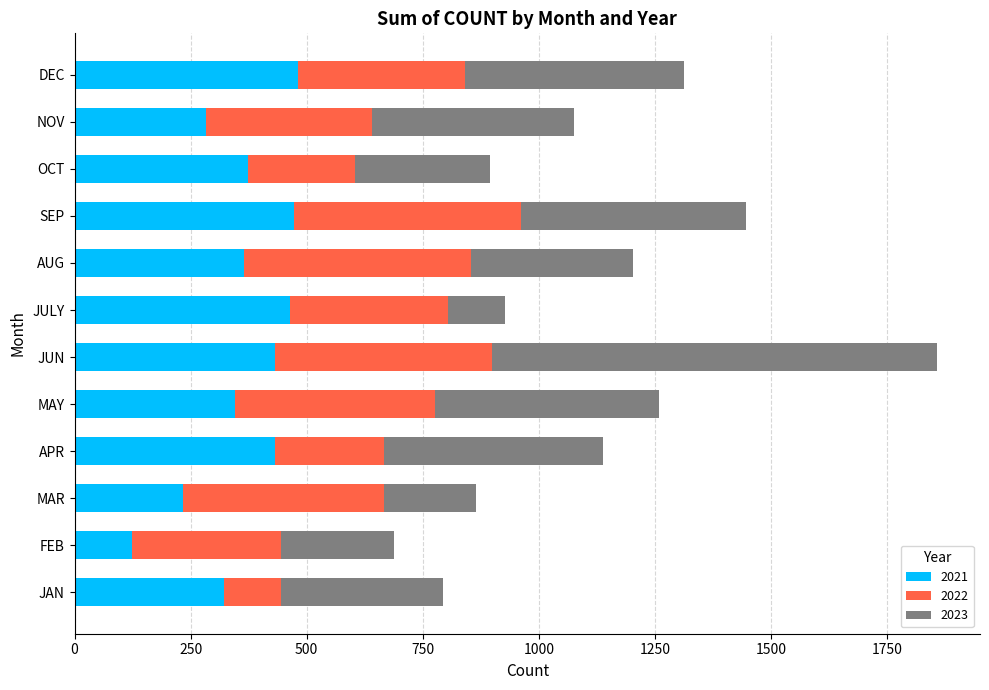

What is the sum of the 2021 values at JUN and FEB?

555